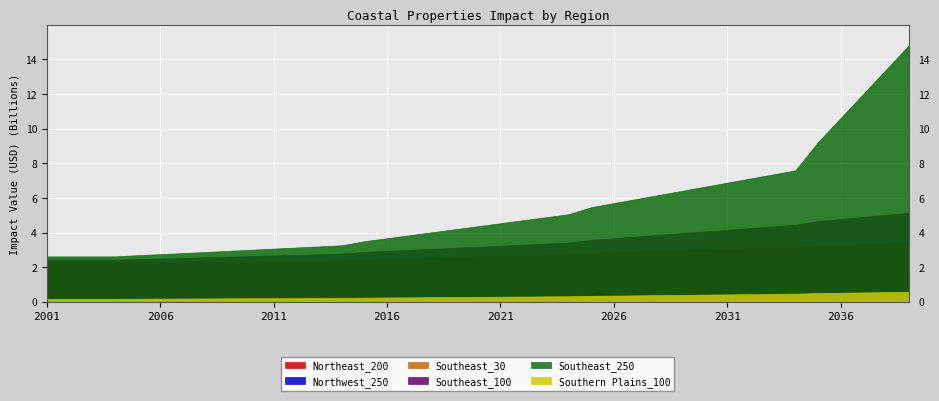

Which series has the largest total across all categories?

Southeast_250